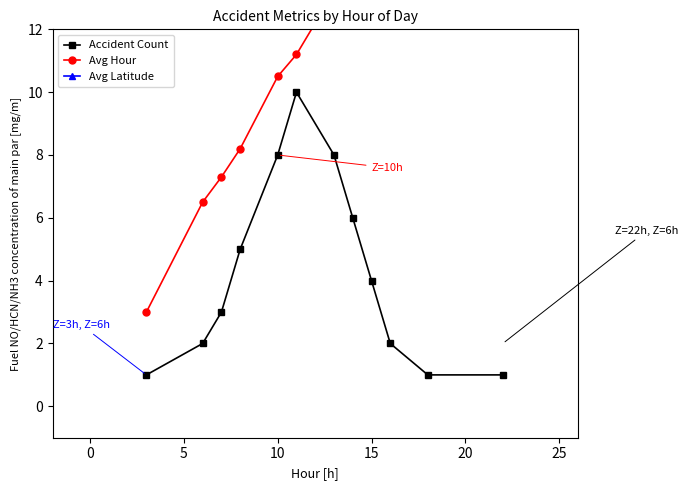

What is the average value of the Avg Latitude series?

35.1